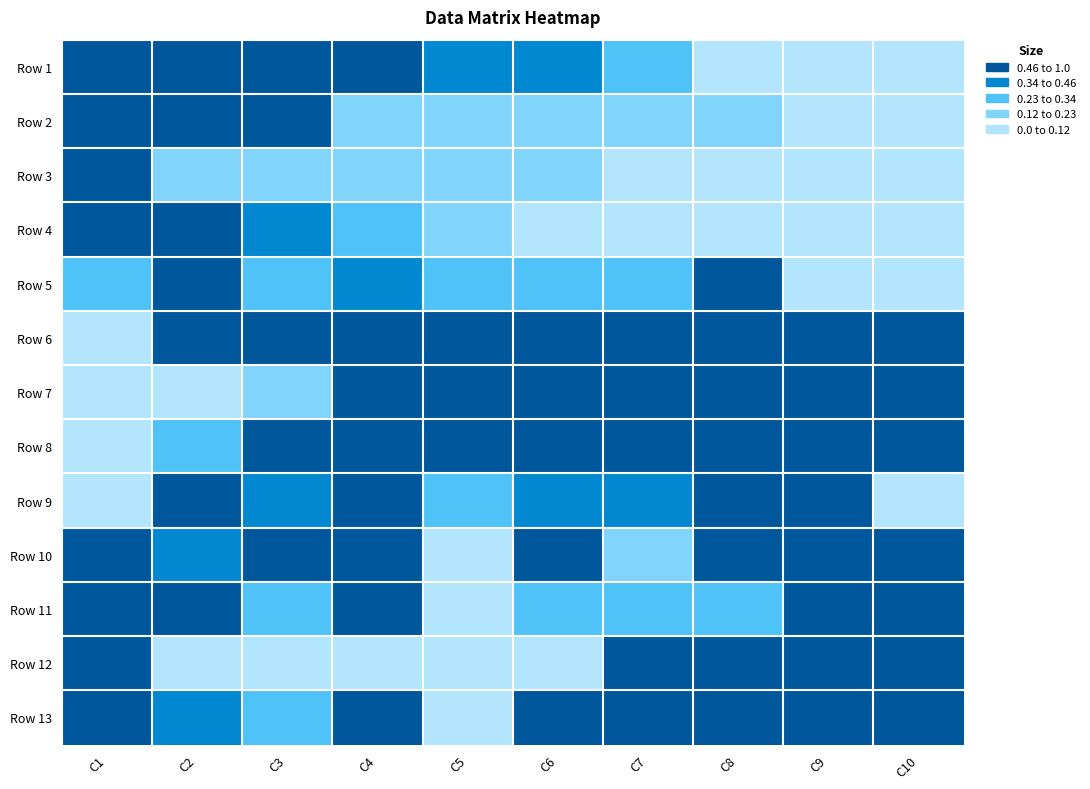

What is the spread (max minus min) of values at C7?

0.7